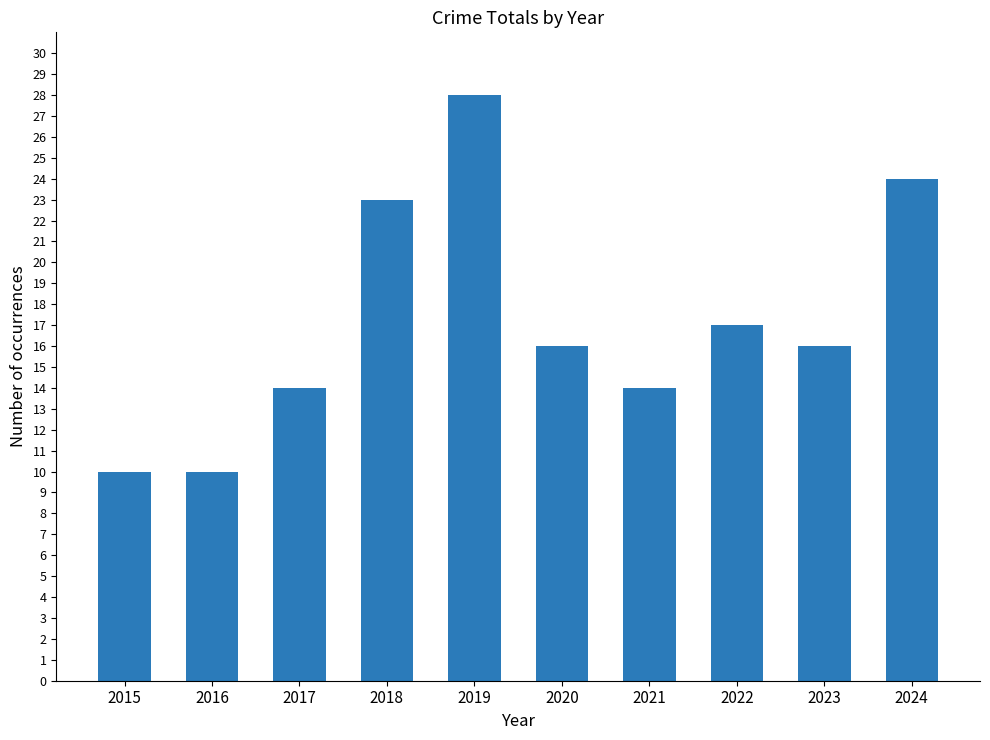

What is the minimum value shown in the chart?

10